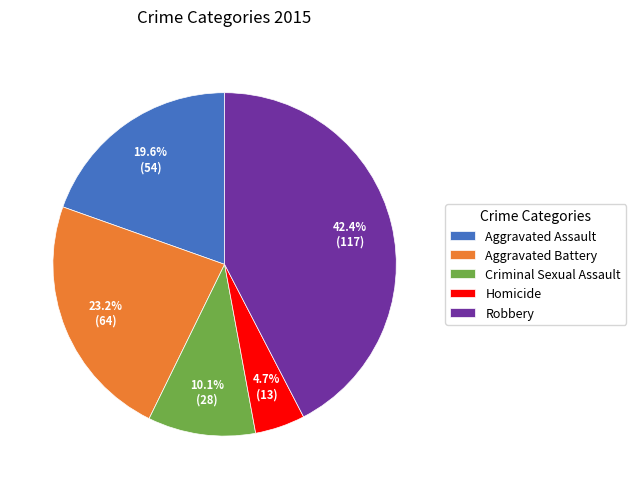

What portion of the pie excludes Homicide?

95.3%